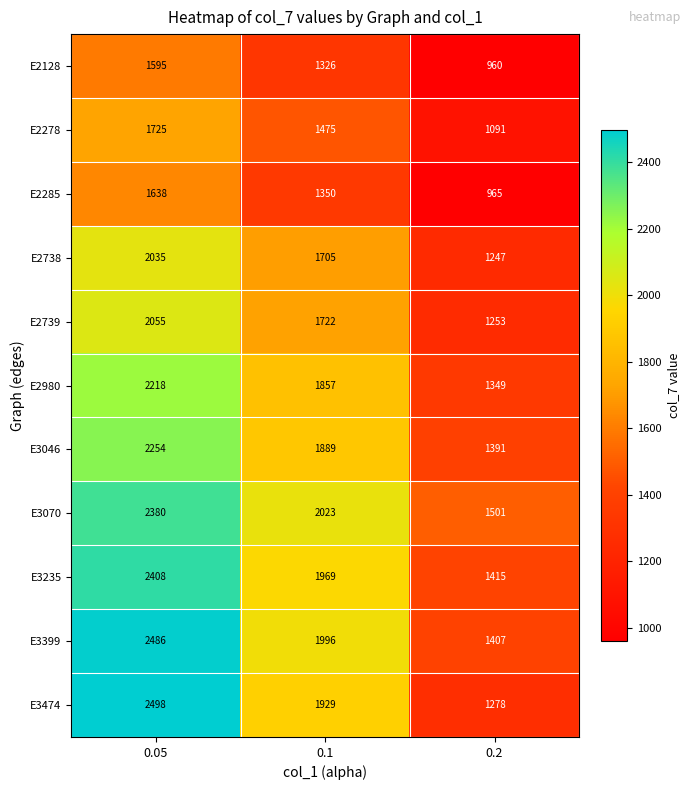

What is the difference between the highest and lowest values at 0.2?

541